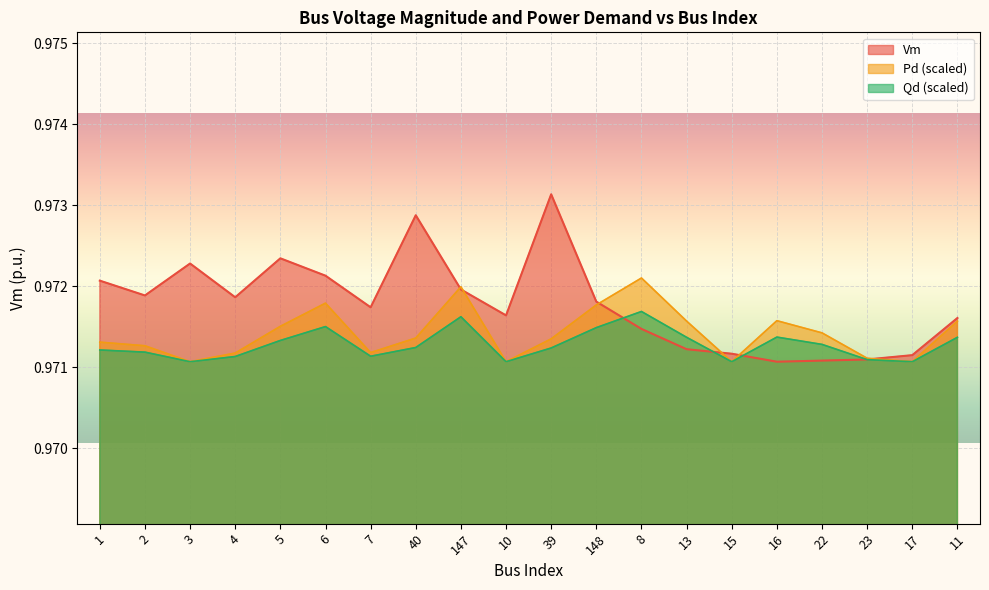

At how many categories does at least one series exceed 0?

20